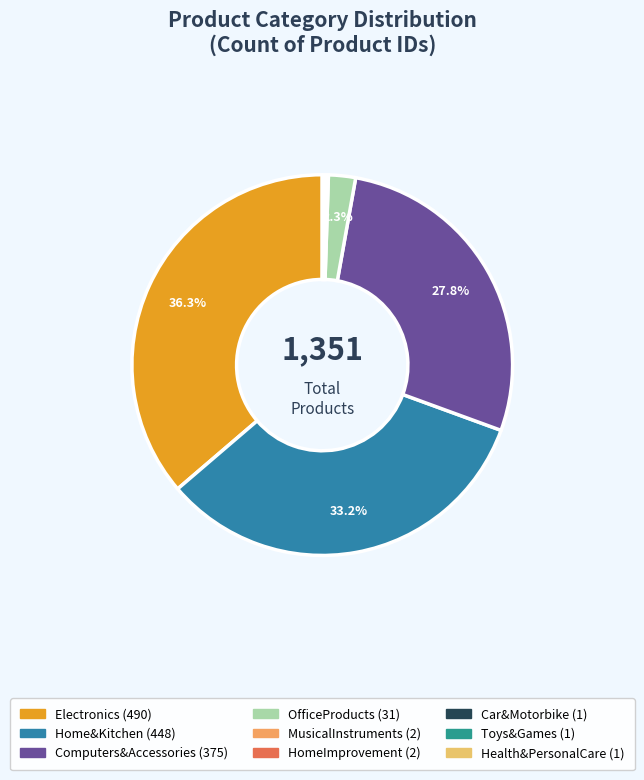

How many segments does this pie chart have?

9